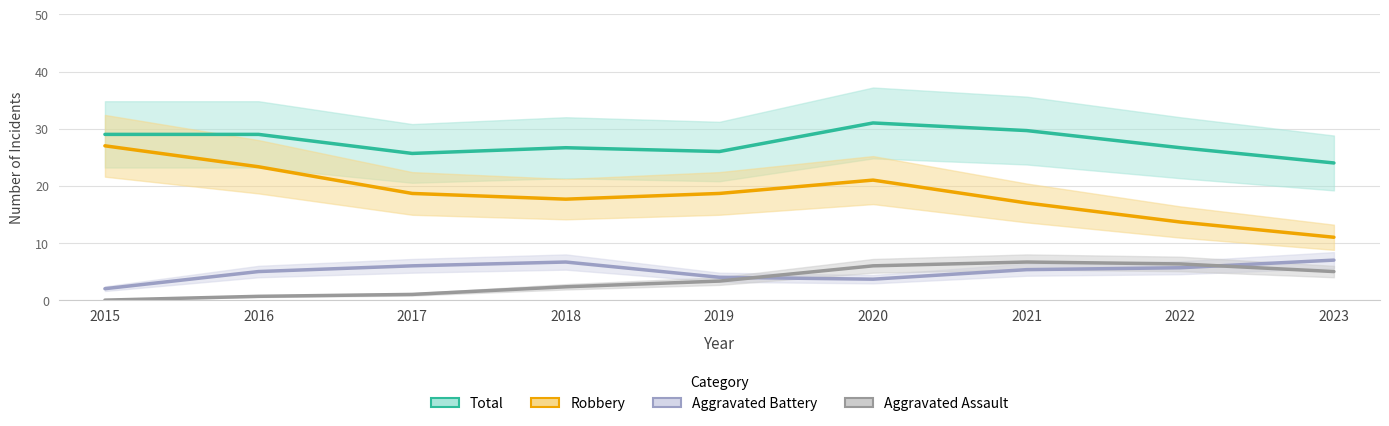

True or false: Total and Robbery cross at least once.

False